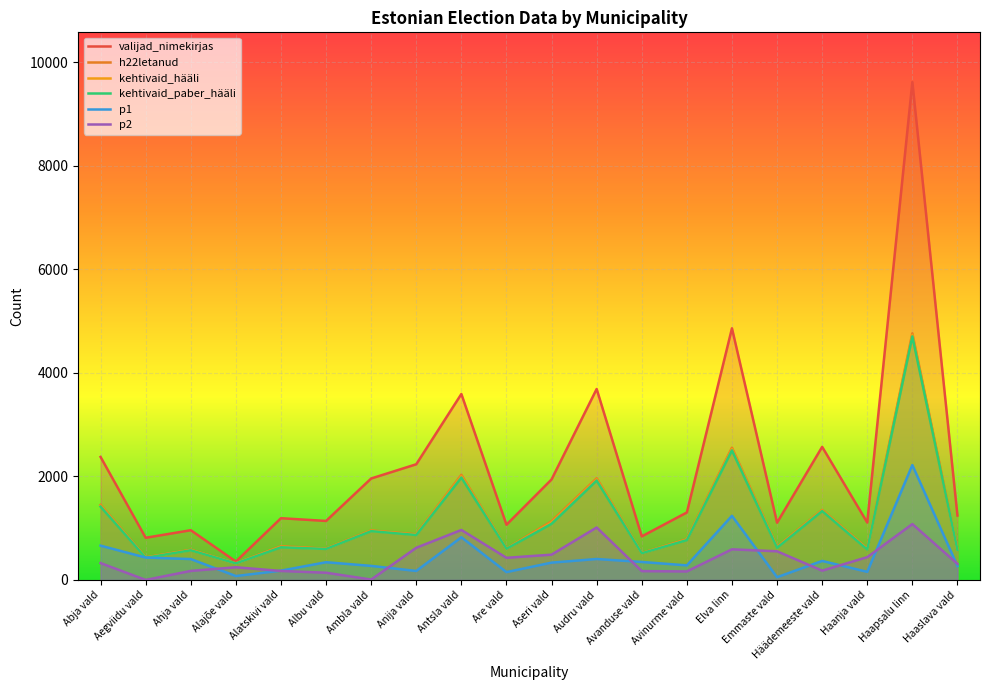

What is the approximate value of kehtivaid_hääli at Haaslava vald?

578